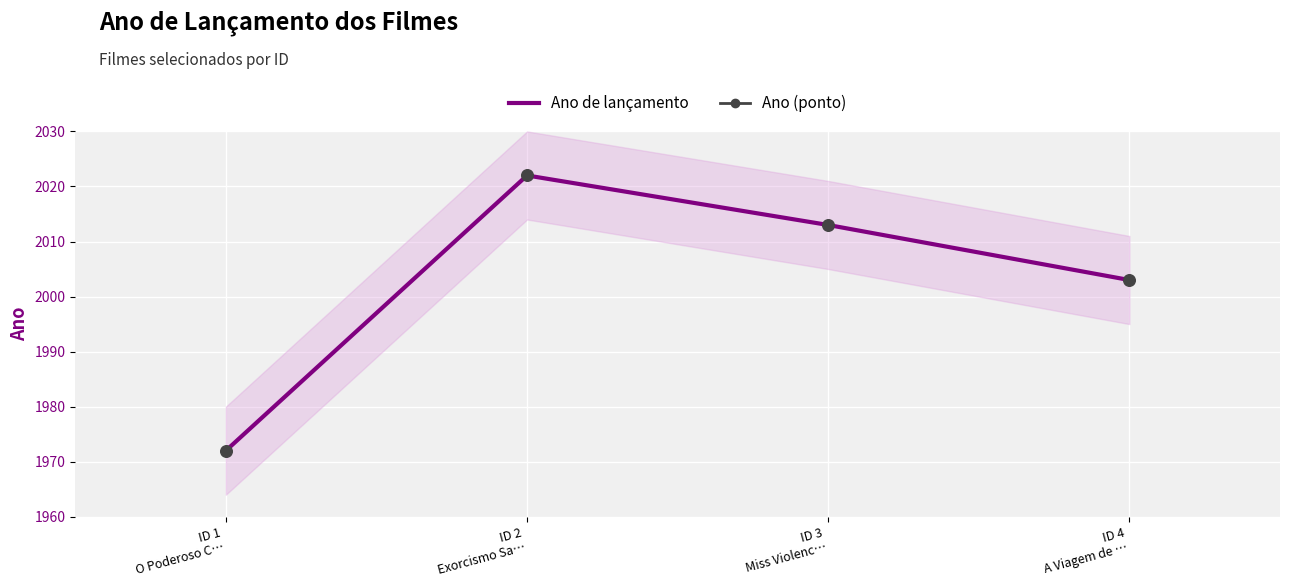

Which series has the widest spread of Y values?

Ano de lançamento